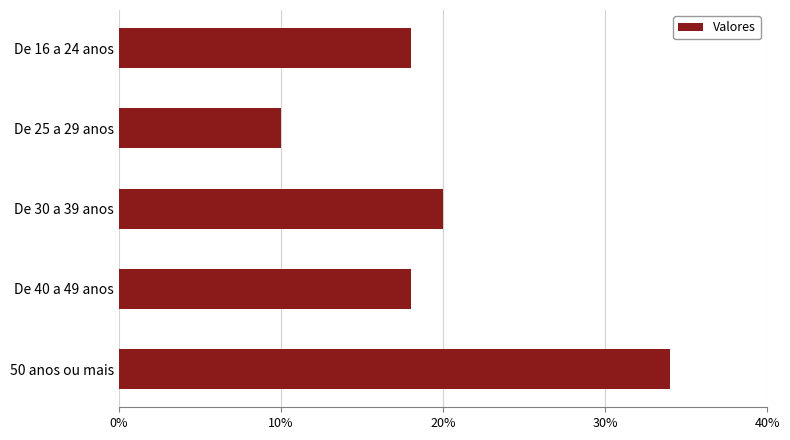

What is the smallest value displayed?

10